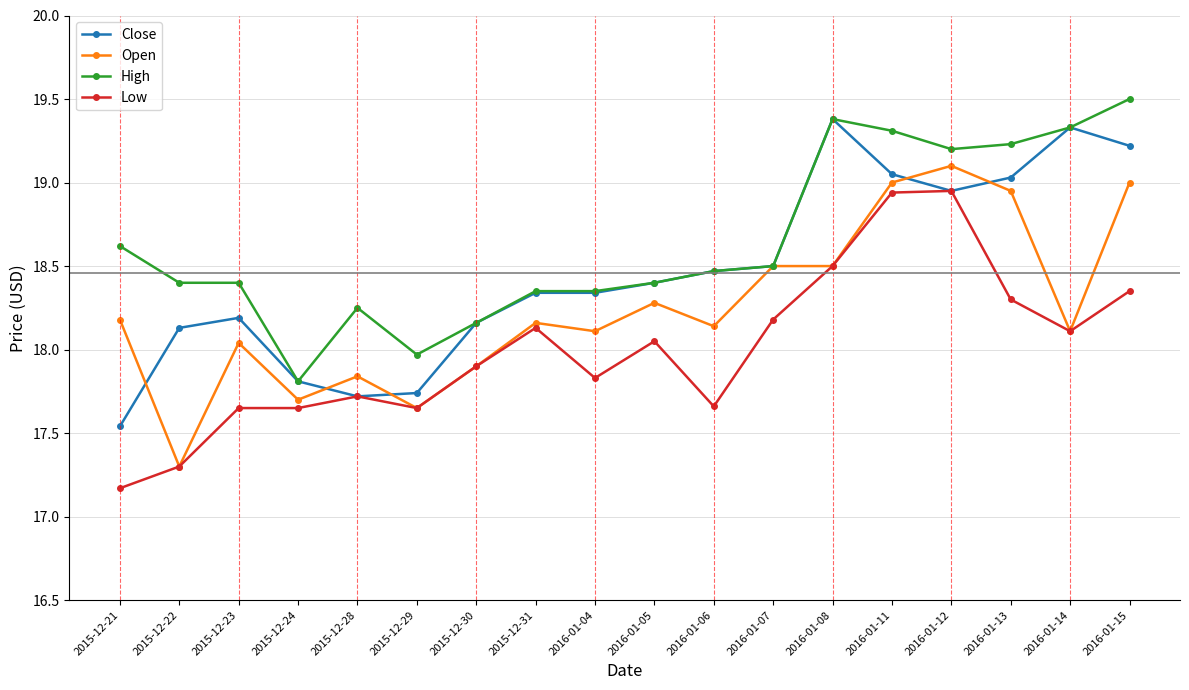

True or false: High and Low intersect in this chart.

False